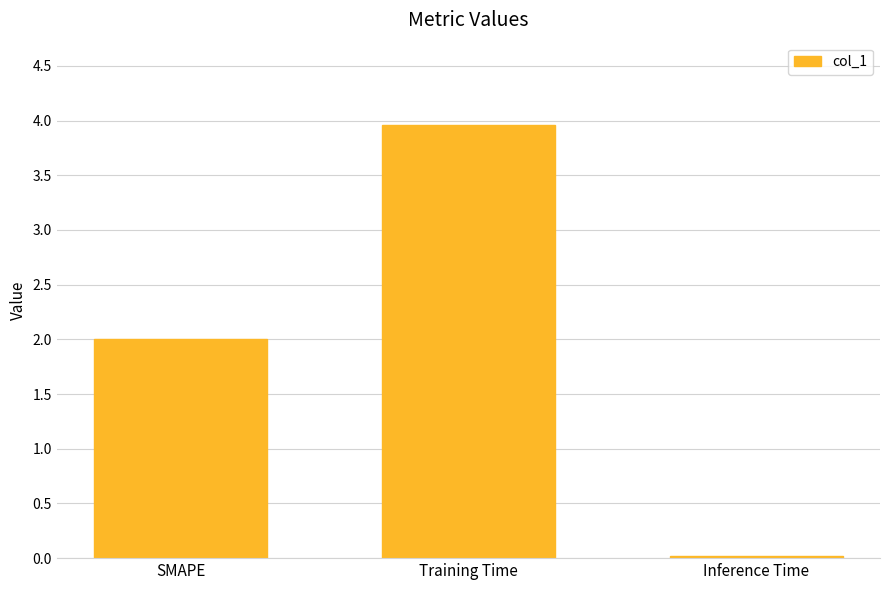

What is the average value?

2.0